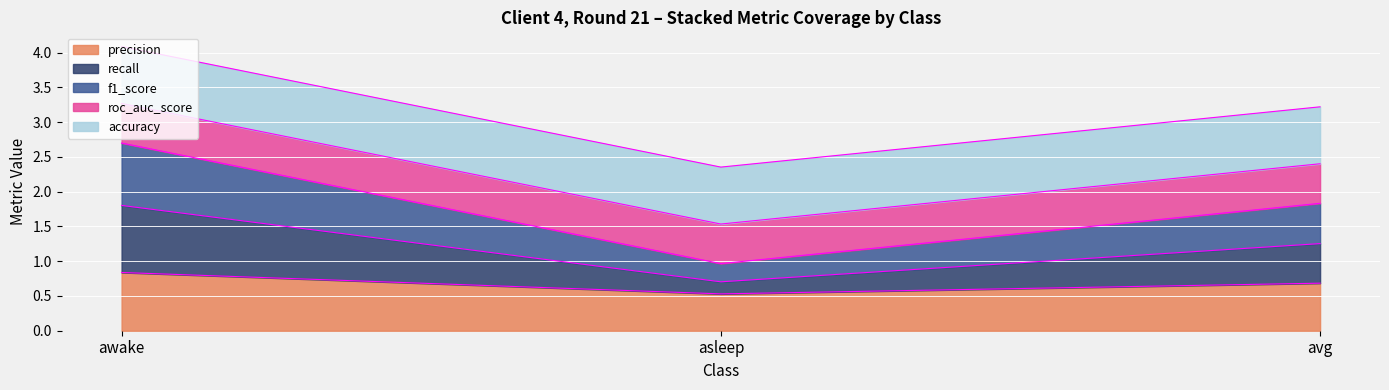

At which label does precision reach its minimum?

asleep